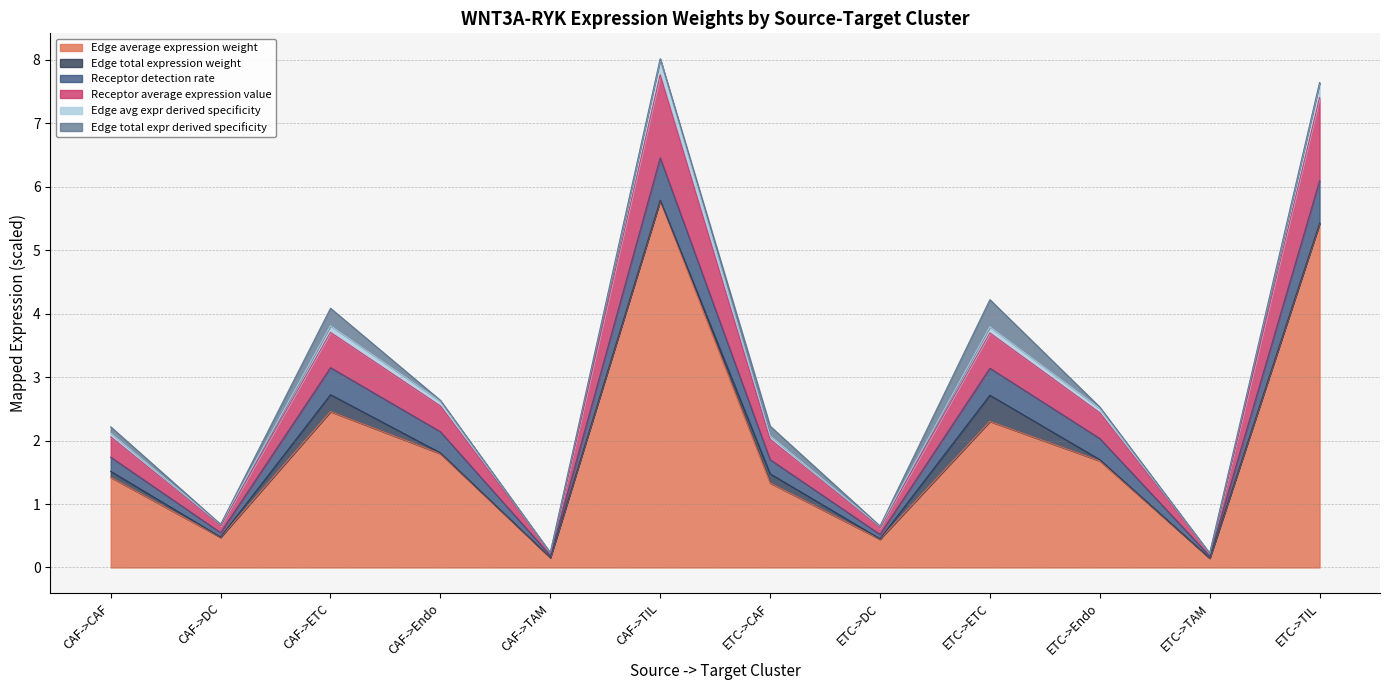

Between CAF->TAM and ETC->DC, which is larger?

ETC->DC